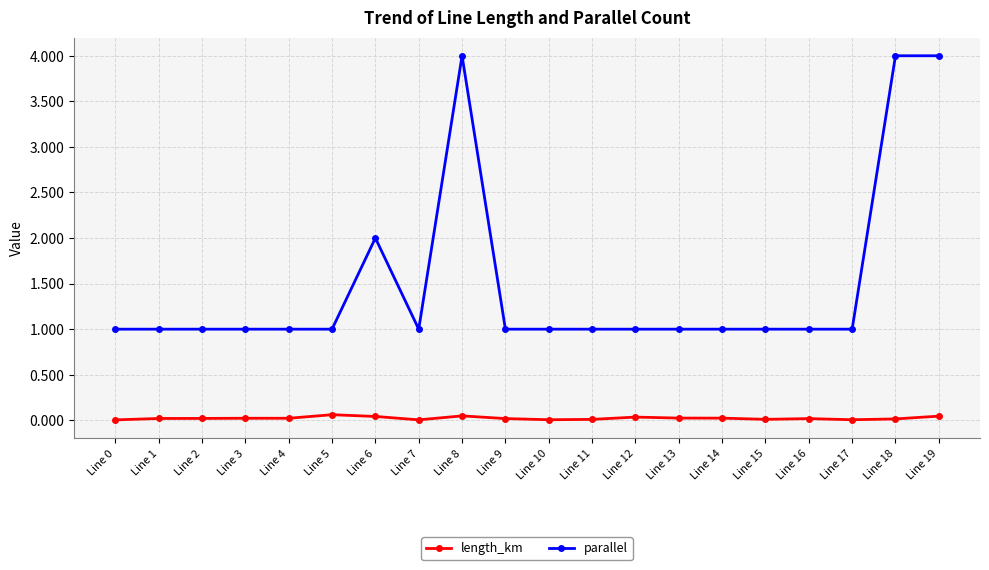

True or false: parallel has more than 1 points higher than both neighbors.

True